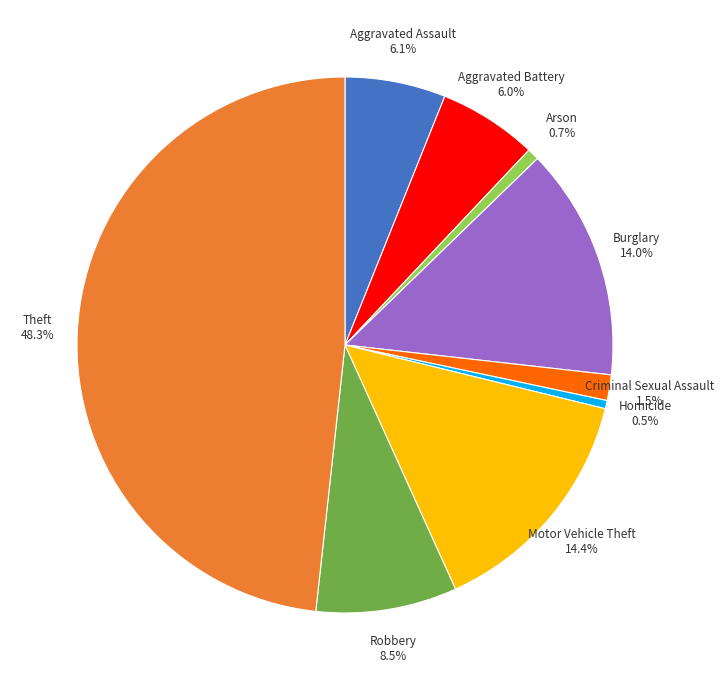

How many segments does this pie chart have?

9